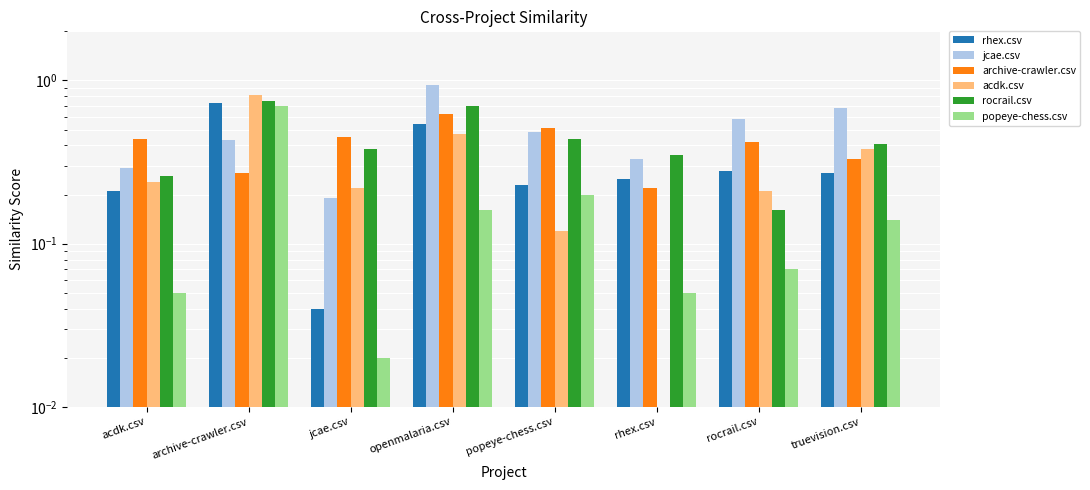

What is the total value across all series at openmalaria.csv?

3.4